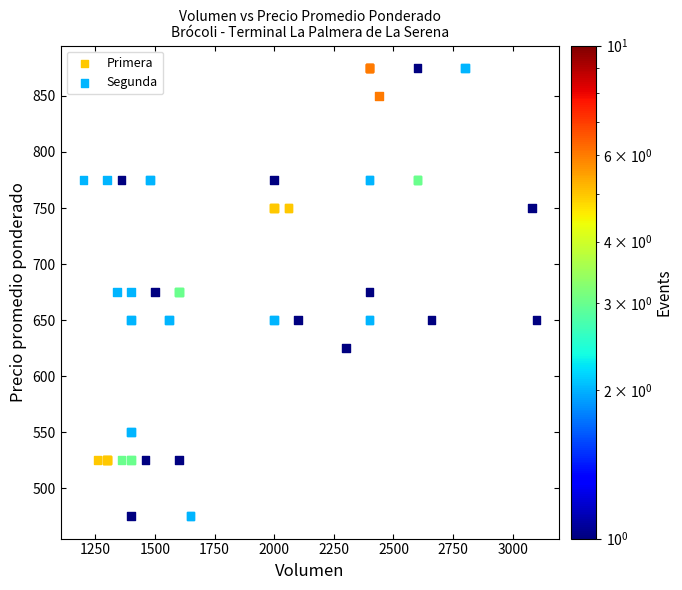

Which series contains the lowest Y value?

Segunda